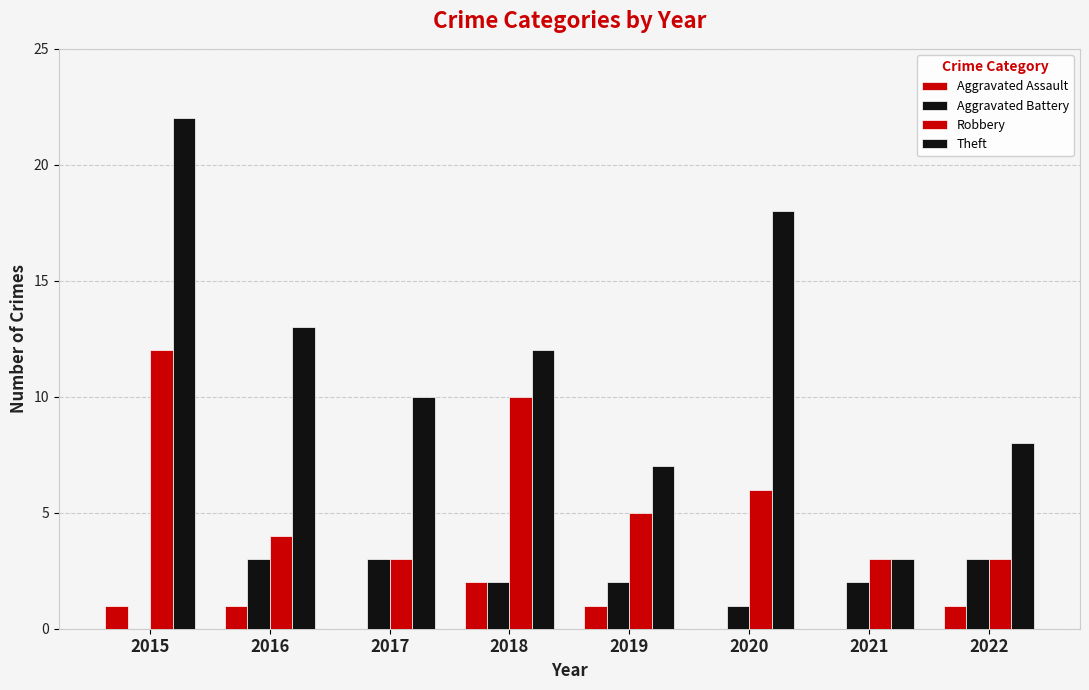

Count the number of data series in this chart.

4